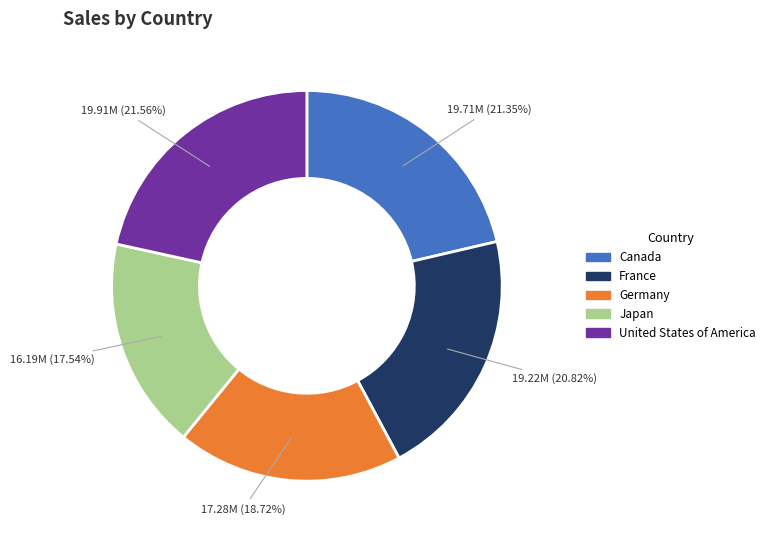

What percentage is the Germany slice, to the nearest percent?

19%